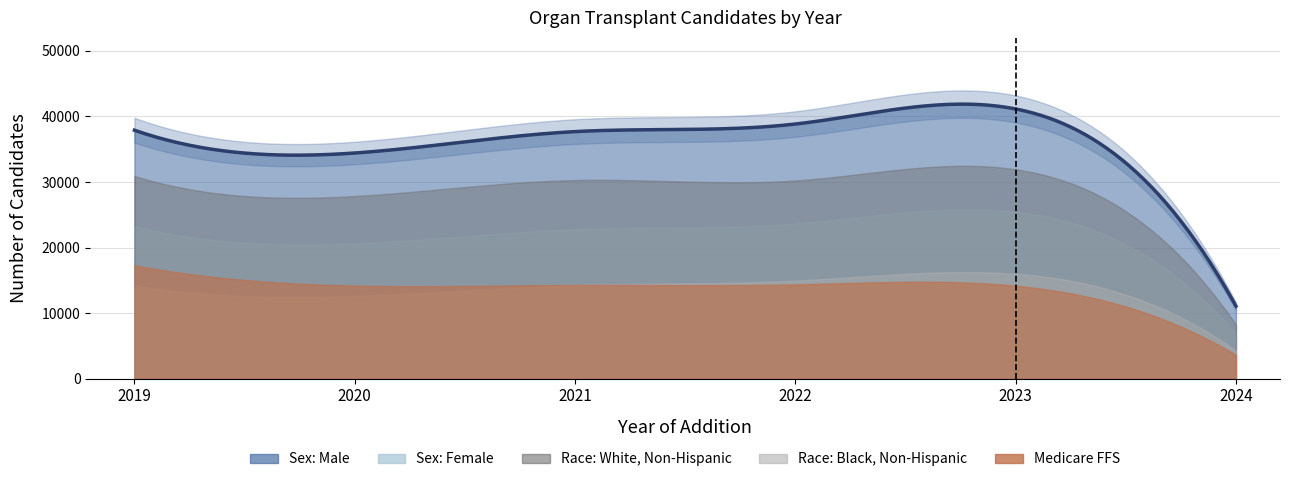

At which category does the chart reach its minimum across all series?

2024